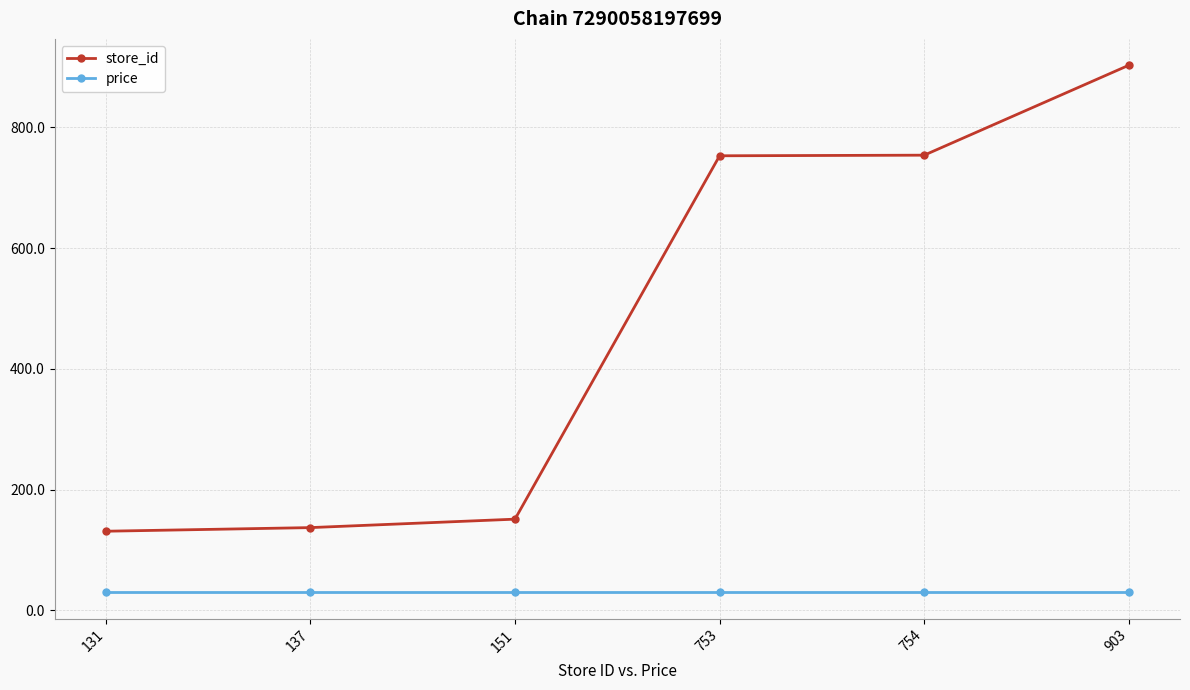

Which category has the highest value across all series?

903